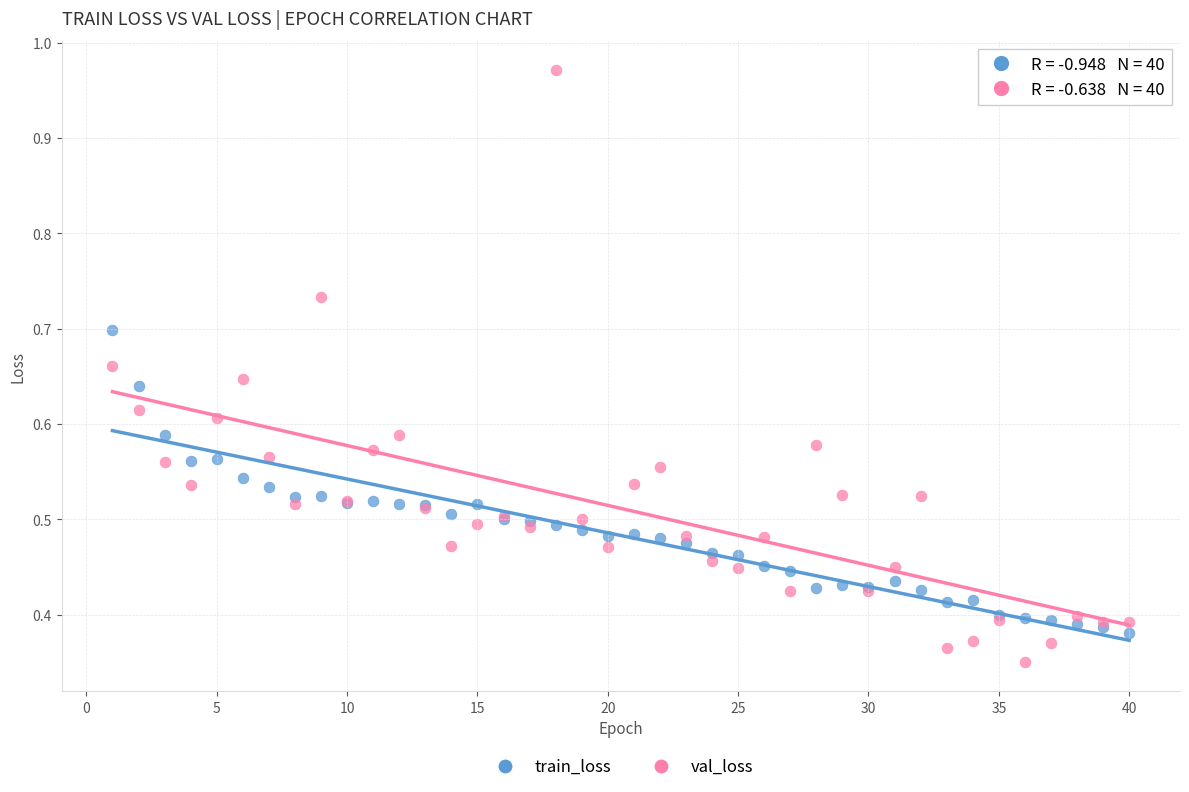

What is the X range (max minus min) for the scatter plot?

39.0